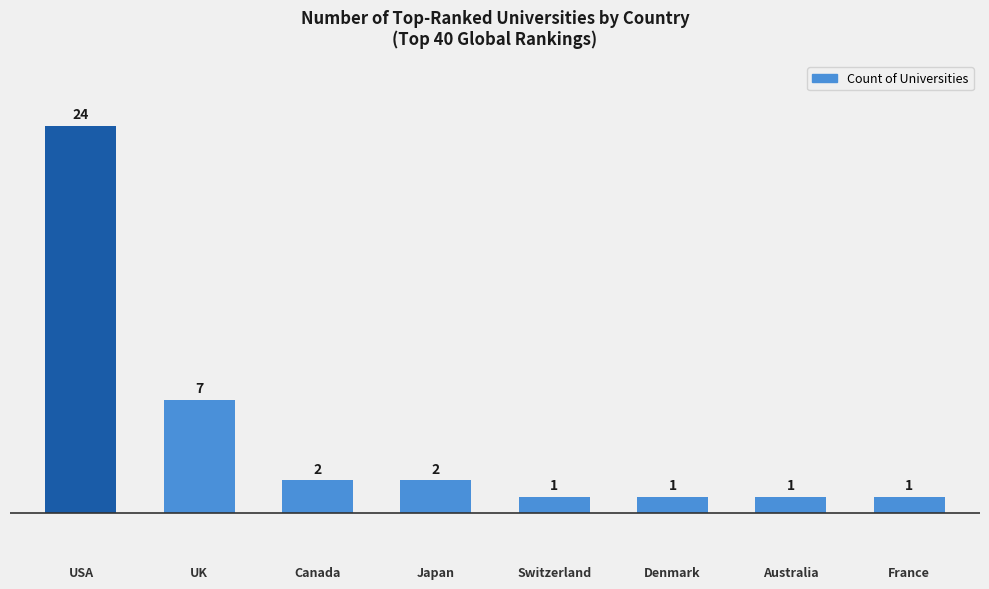

Does the chart contain any negative values?

No